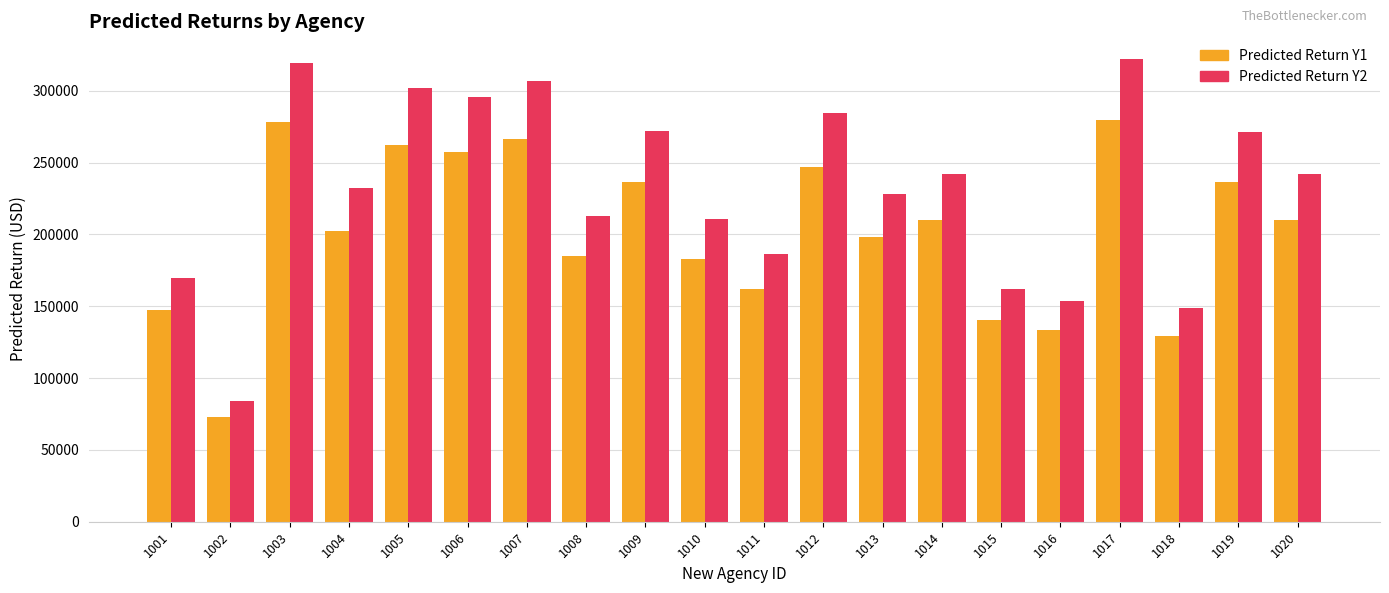

Which series has the widest spread of values?

Predicted Return Y2